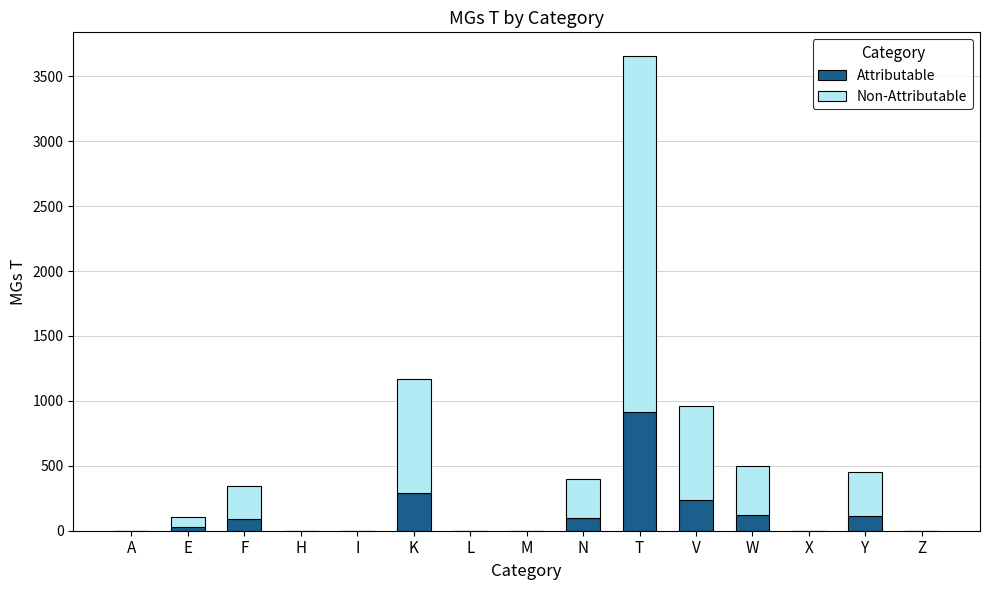

What are all the series names shown in the legend?

Attributable, Non-Attributable